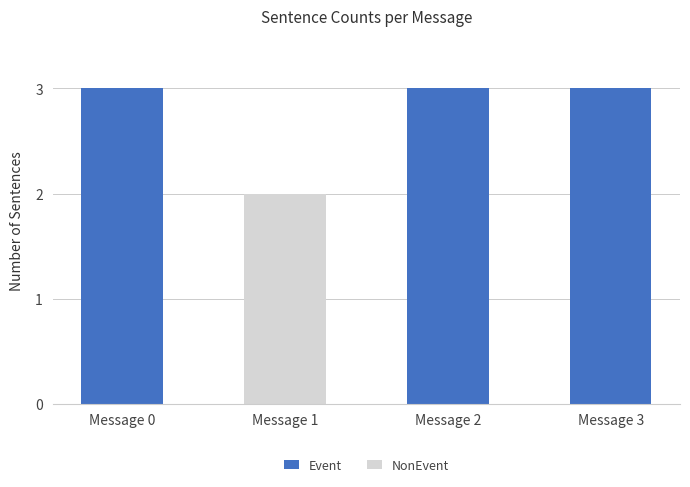

The Event series shows 5 at Message 2. True or false?

False